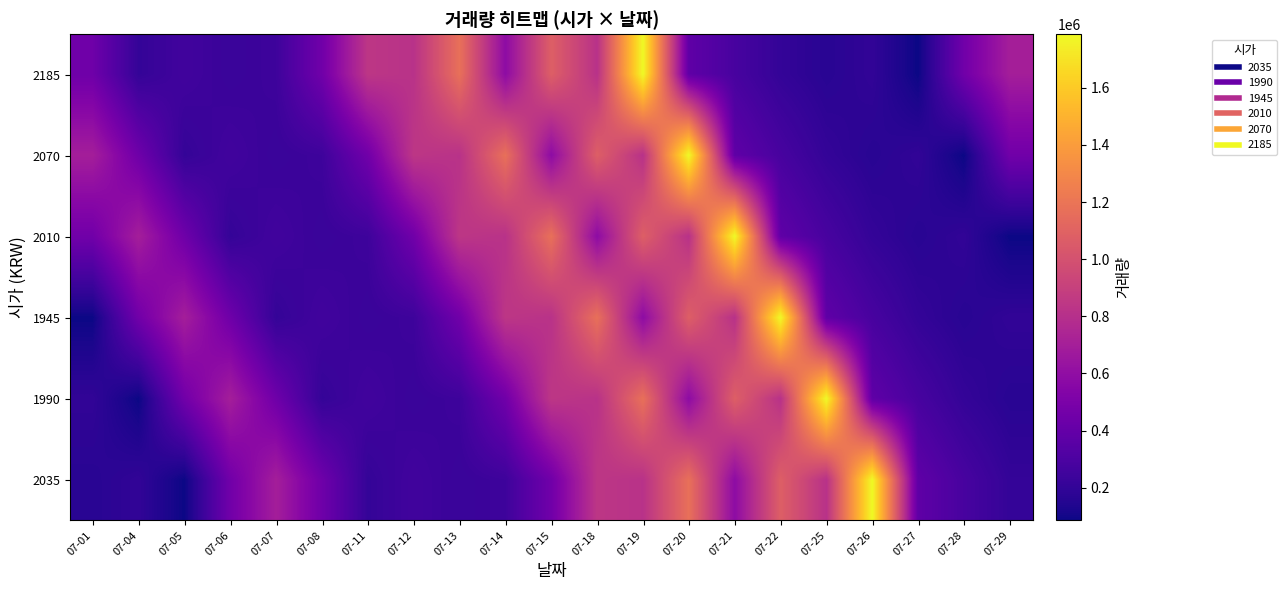

Reading left to right, transcribe all the data shown in this chart.

2035: 07-01=165697	07-04=197420	07-05=85321	07-06=455734	07-07=697337	07-08=445040	07-11=208401	07-12=258197	07-13=224907	07-14=244878	07-15=453305	07-18=841385	07-19=815454	07-20=1174013	07-21=583759	07-22=1076888	07-25=812582	07-26=1787730	07-27=379851	07-28=283493	07-29=206368
1990: 07-01=197420	07-04=85321	07-05=455734	07-06=697337	07-07=445040	07-08=208401	07-11=258197	07-12=224907	07-13=244878	07-14=453305	07-15=841385	07-18=815454	07-19=1174013	07-20=583759	07-21=1076888	07-22=812582	07-25=1787730	07-26=379851	07-27=283493	07-28=206368	07-29=165697
1945: 07-01=85321	07-04=455734	07-05=697337	07-06=445040	07-07=208401	07-08=258197	07-11=224907	07-12=244878	07-13=453305	07-14=841385	07-15=815454	07-18=1174013	07-19=583759	07-20=1076888	07-21=812582	07-22=1787730	07-25=379851	07-26=283493	07-27=206368	07-28=165697	07-29=197420
2010: 07-01=455734	07-04=697337	07-05=445040	07-06=208401	07-07=258197	07-08=224907	07-11=244878	07-12=453305	07-13=841385	07-14=815454	07-15=1174013	07-18=583759	07-19=1076888	07-20=812582	07-21=1787730	07-22=379851	07-25=283493	07-26=206368	07-27=165697	07-28=197420	07-29=85321
2070: 07-01=697337	07-04=445040	07-05=208401	07-06=258197	07-07=224907	07-08=244878	07-11=453305	07-12=841385	07-13=815454	07-14=1174013	07-15=583759	07-18=1076888	07-19=812582	07-20=1787730	07-21=379851	07-22=283493	07-25=206368	07-26=165697	07-27=197420	07-28=85321	07-29=455734
2185: 07-01=445040	07-04=208401	07-05=258197	07-06=224907	07-07=244878	07-08=453305	07-11=841385	07-12=815454	07-13=1174013	07-14=583759	07-15=1076888	07-18=812582	07-19=1787730	07-20=379851	07-21=283493	07-22=206368	07-25=165697	07-26=197420	07-27=85321	07-28=455734	07-29=697337